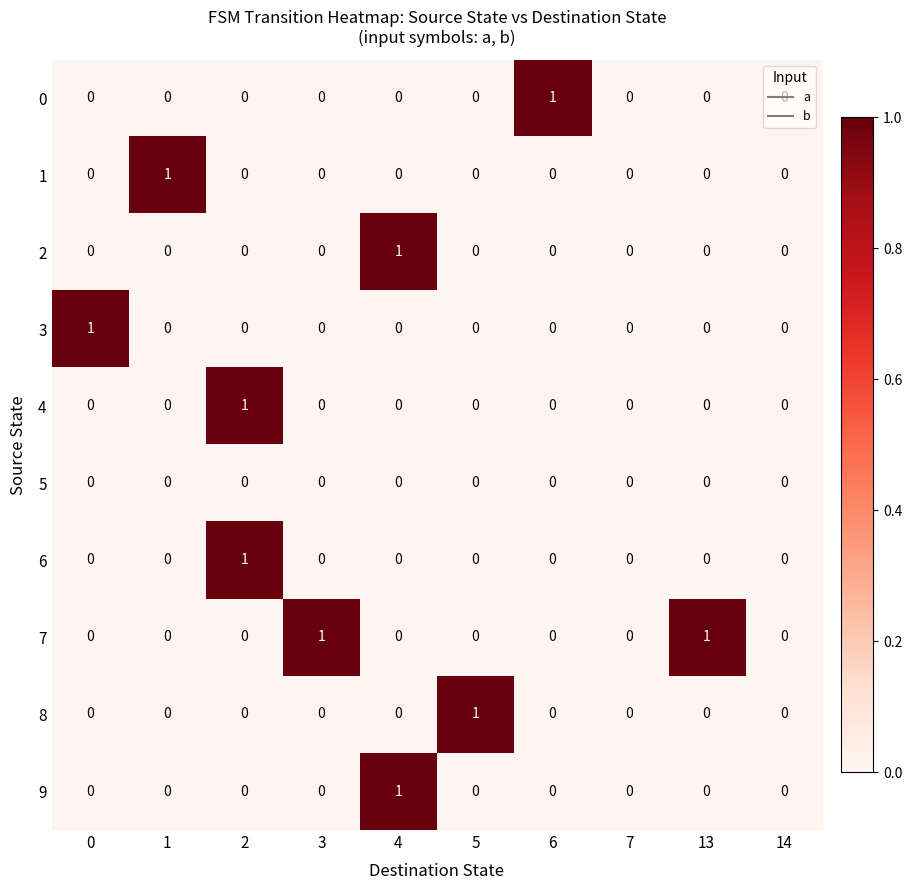

How many values in 3 are above zero?

1